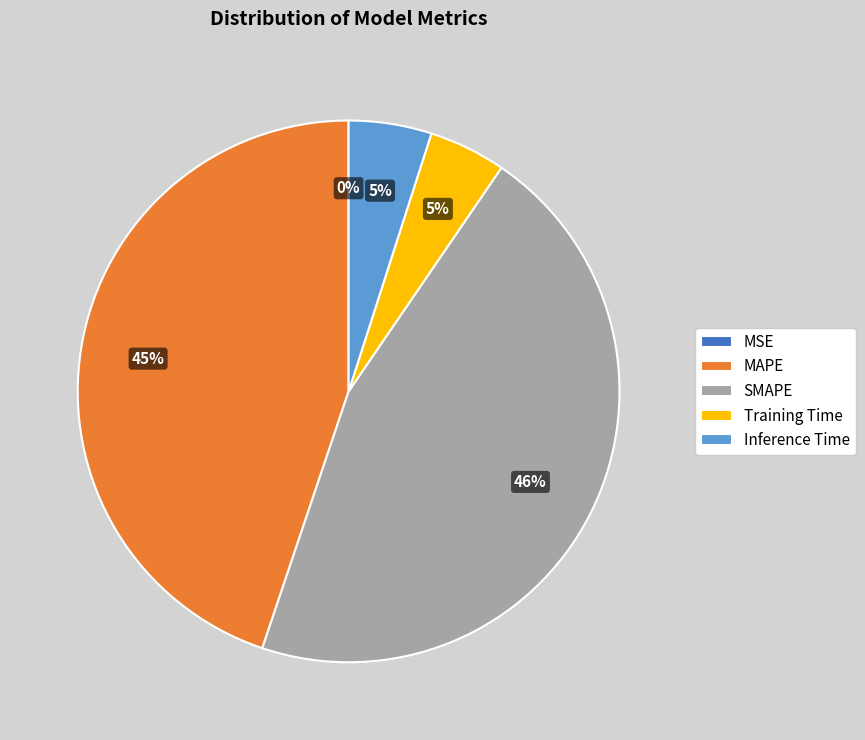

Between Inference Time and MAPE, which is larger?

MAPE